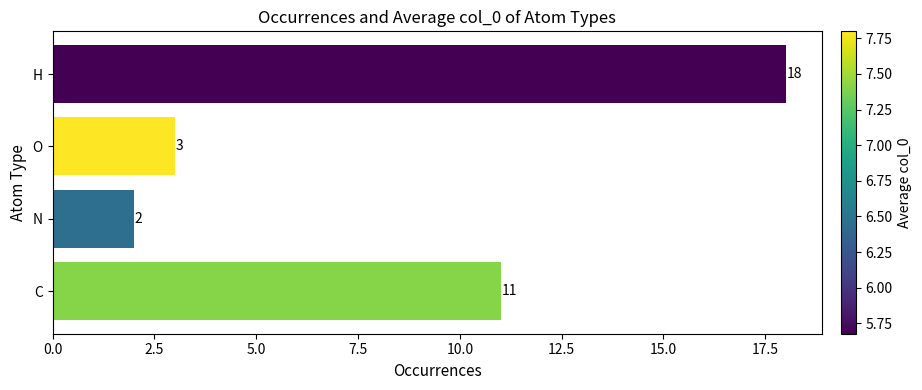

What is the difference between the second highest and second lowest values in the Atom Types series?

8